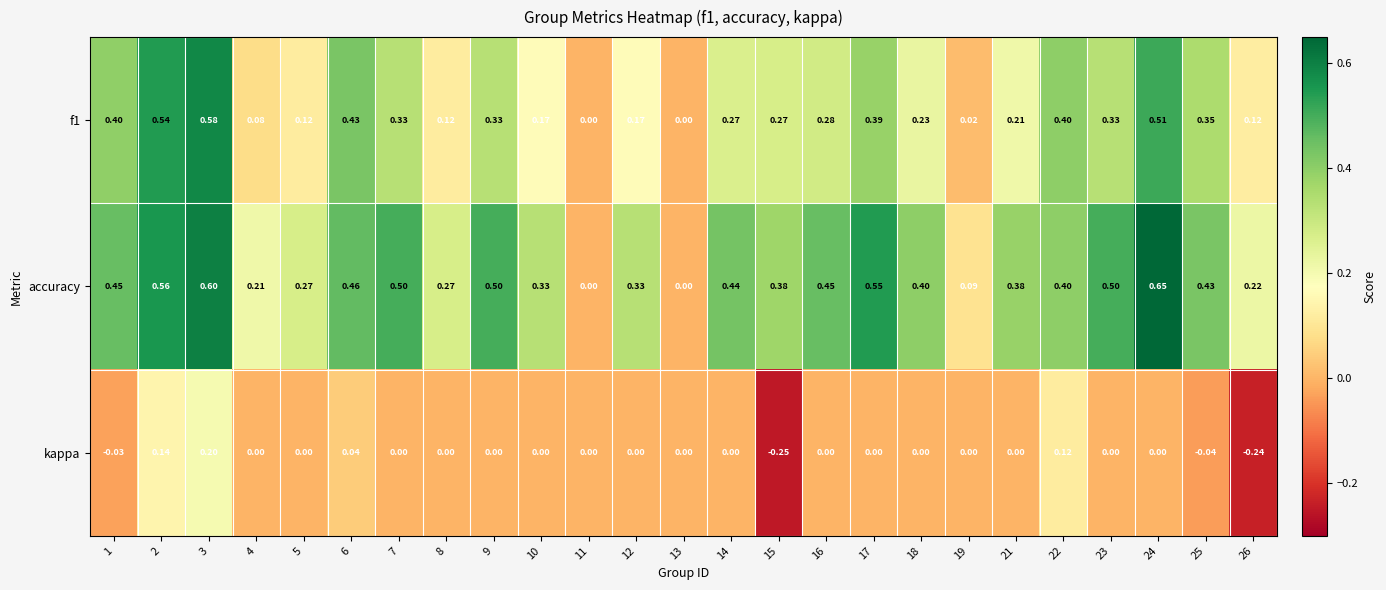

Which series changed the most between 24 and 26?

accuracy